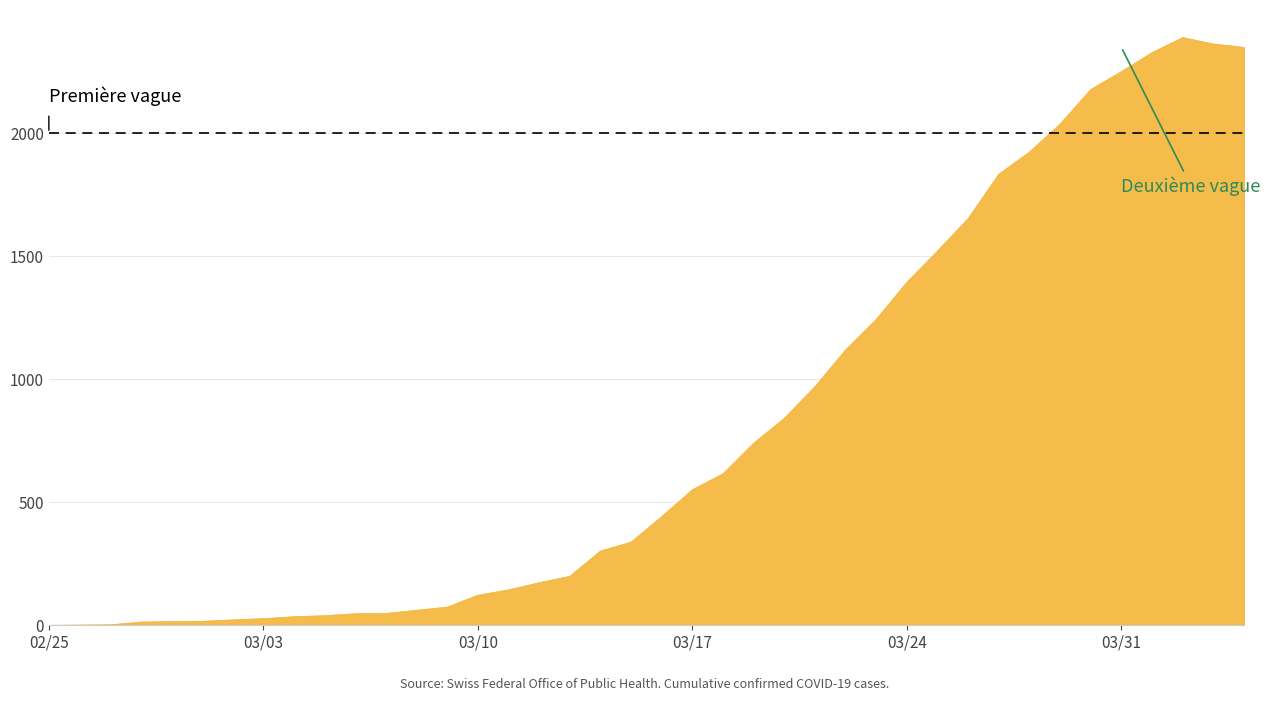

What is the difference between the maximum and minimum values?

2388